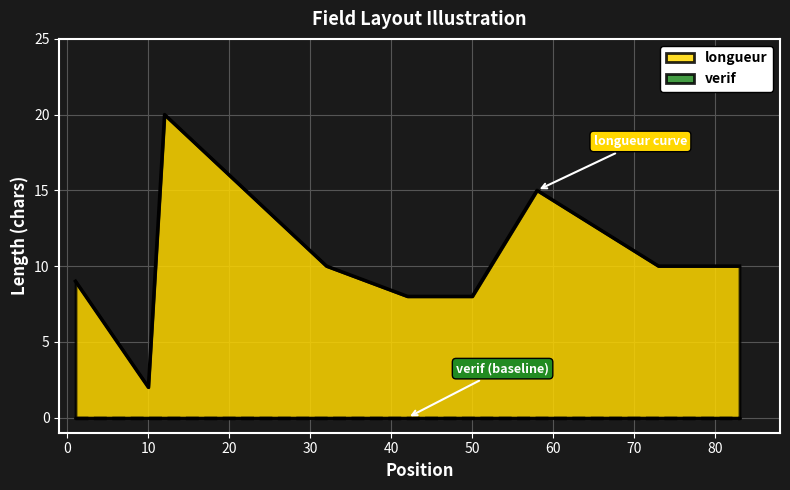

Reading left to right, what are all the values shown in this chart?

1=9	10=2	12=20	32=10	42=8	50=8	58=15	73=10	83=10